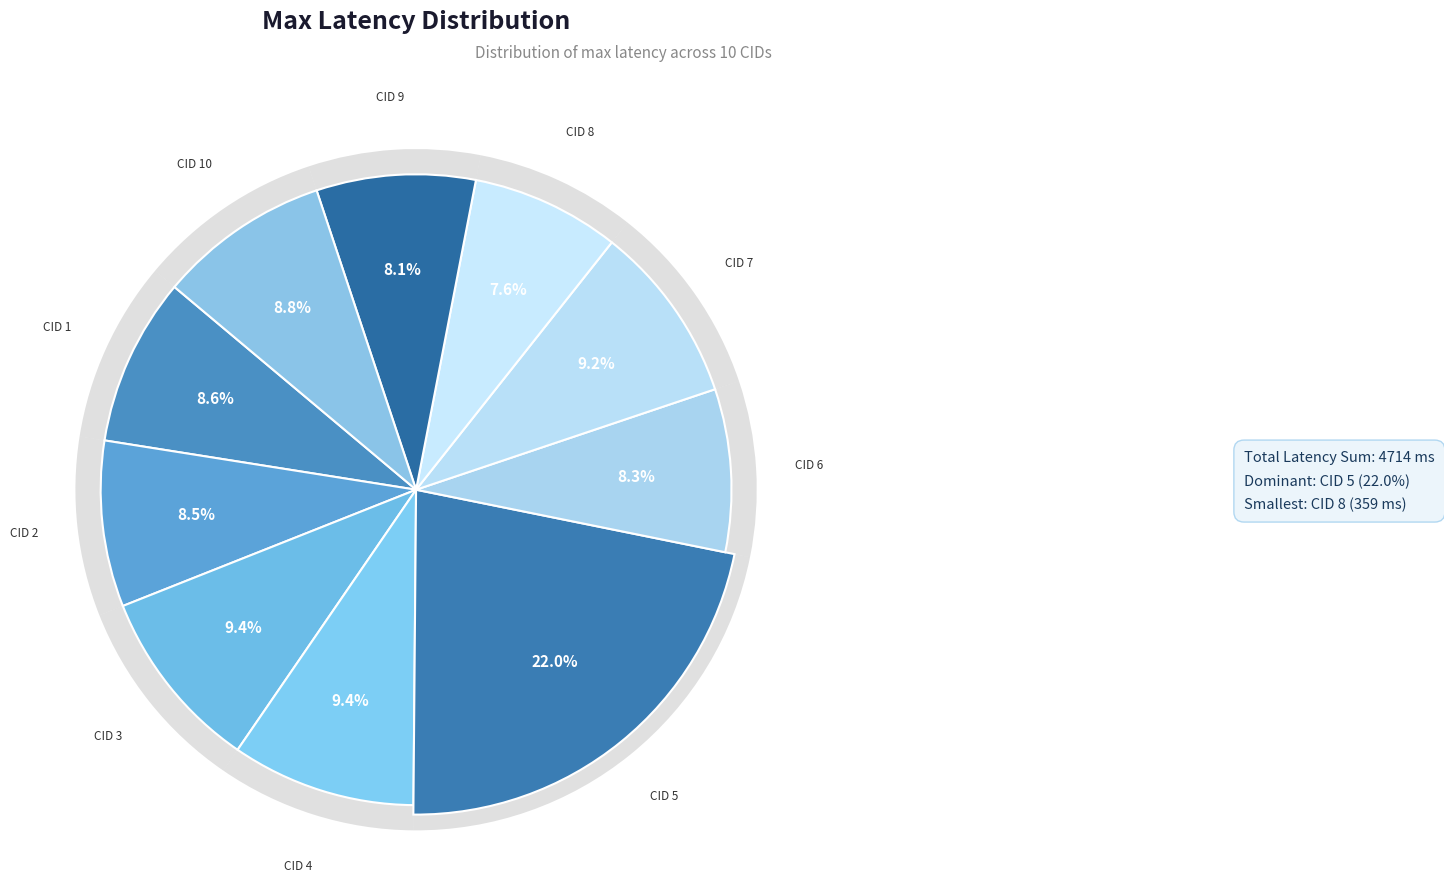

Is it true that 6 is 8% of the pie?

True